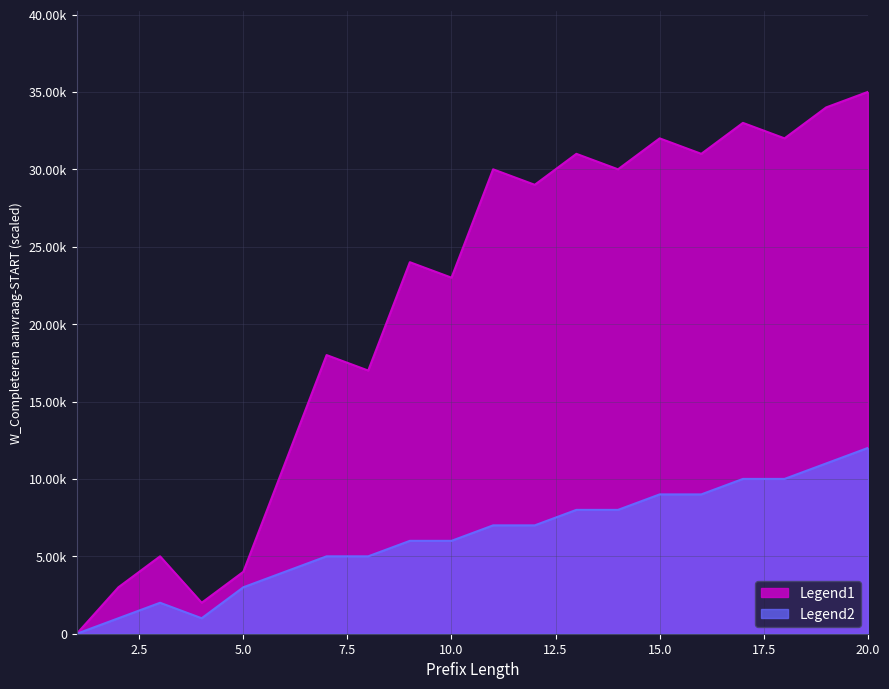

How many positive values are there?

19